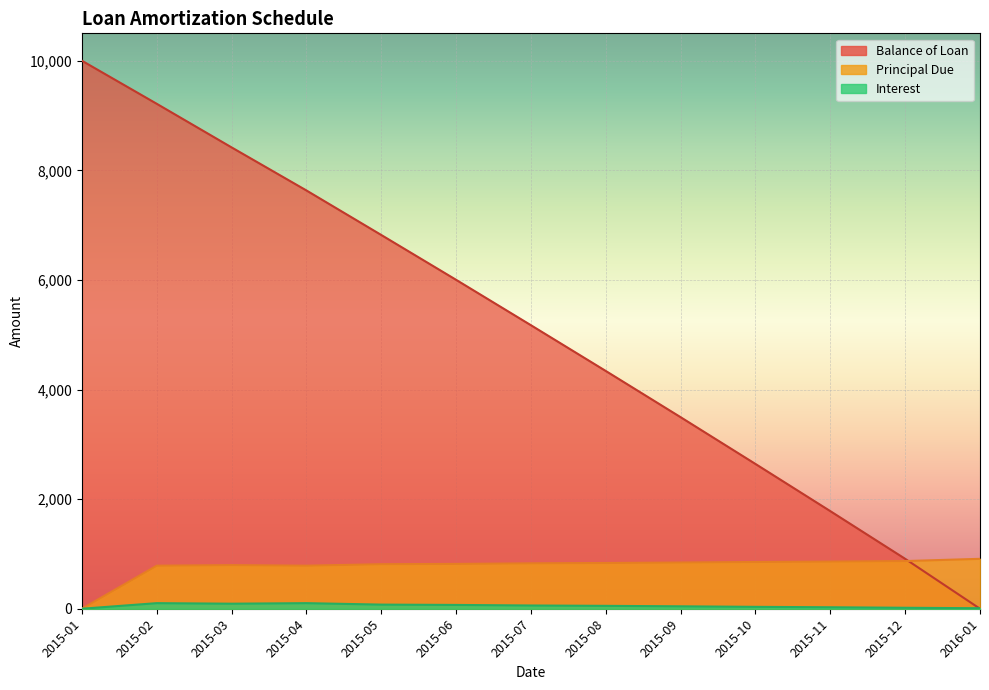

Which category has the lowest value in the Balance of Loan series?

2016-01